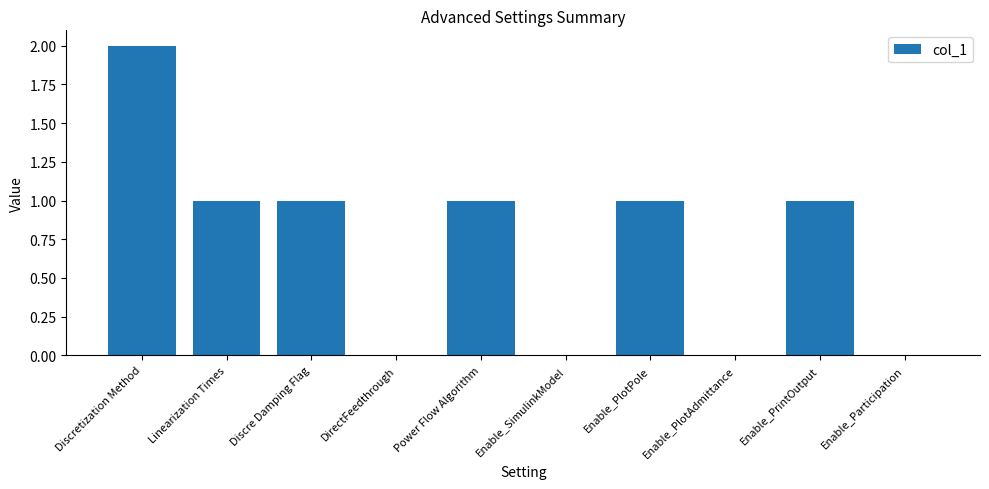

Which category has the highest value across all series?

Discretization Method